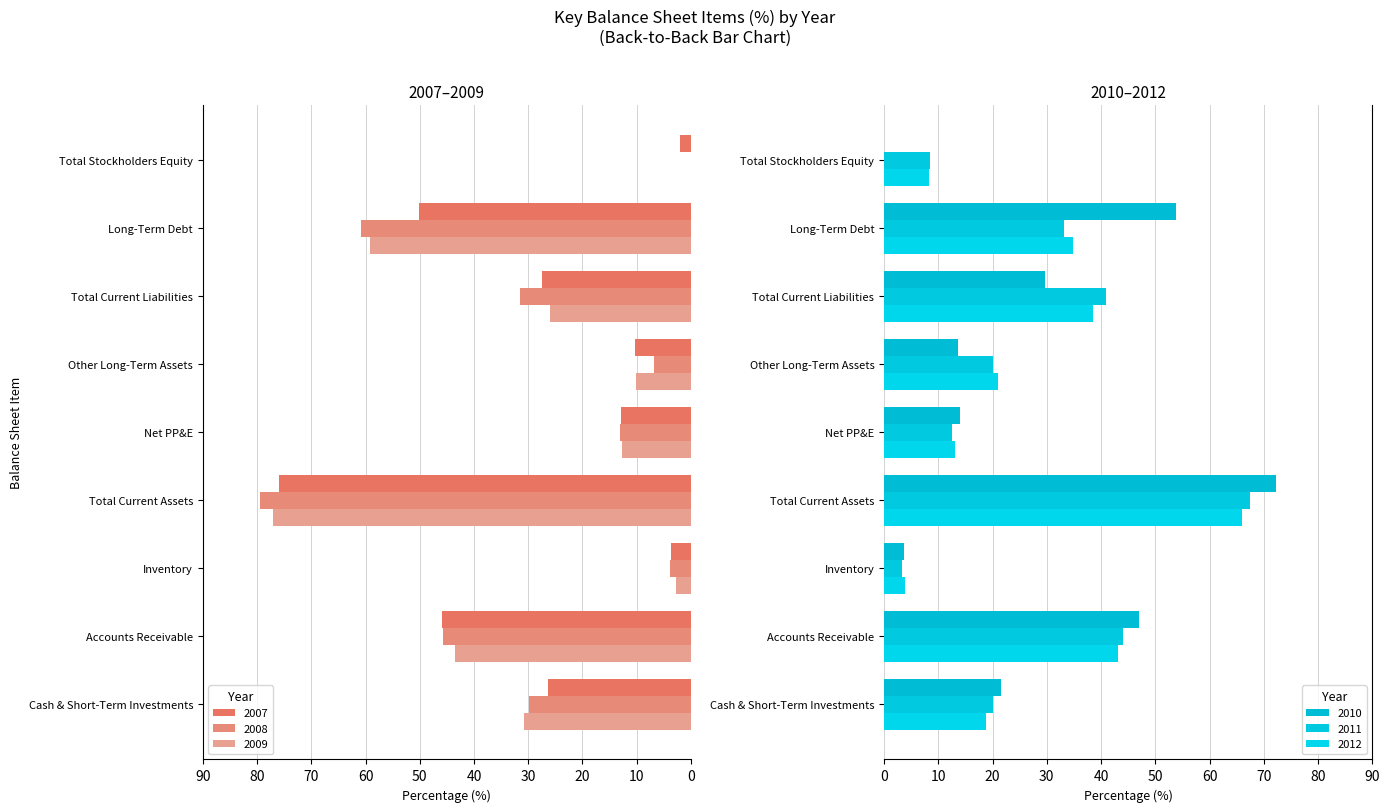

What is the label of the 4th bar from the right?

Other Long-Term Assets